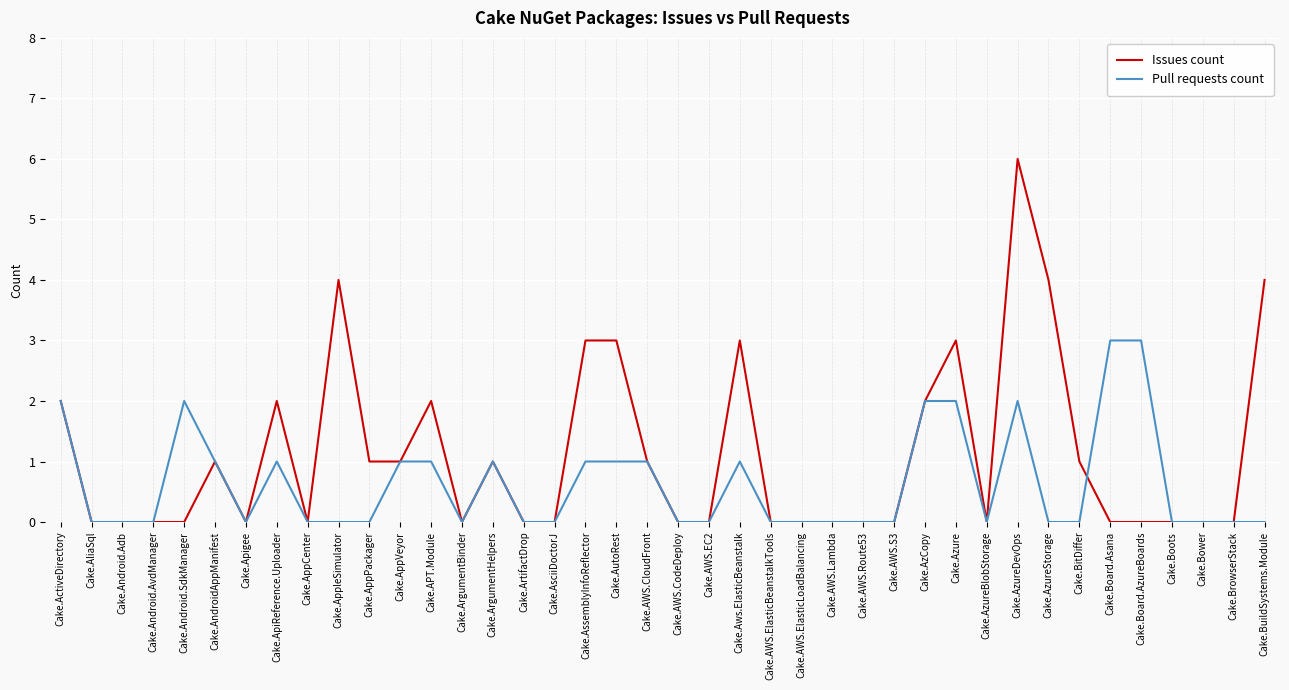

Is the value of Issues count at Cake.AWS.Lambda greater than the value of Pull requests count at Cake.Aws.ElasticBeanstalk?

No